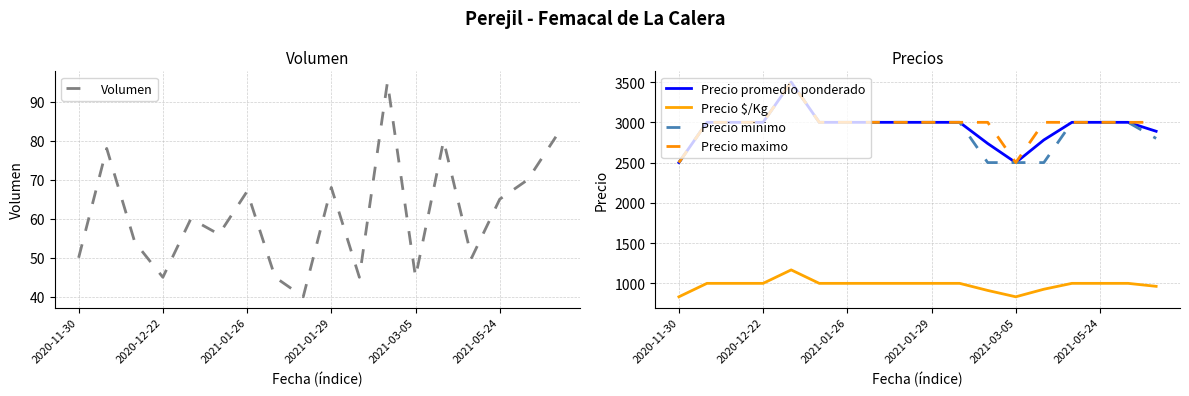

What is the sum of the Precio maximo values at 2020-11-30 and 2021-05-24?

5500